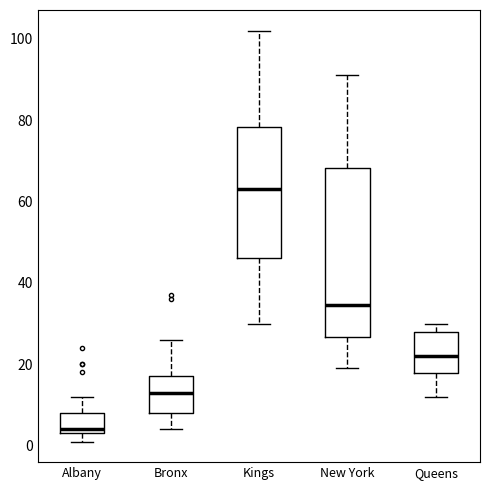

Reading left to right, transcribe this box plot: for each box, give where its median line is, the range the box spans, and where its two whiskers end, as read against the y-axis. The values are not printed on the chart, so give them approximately, as read against the axis.

Albany: median 4 (just above the box's lower edge), box 4 to 8, whiskers 2 to 12
Bronx: median 14, box 8 to 18, whiskers 4 to 26
Kings: median 64, box 46 to 78, whiskers 30 to 102
New York: median 34, box 26 to 68, whiskers 20 to 92
Queens: median 22, box 18 to 28, whiskers 12 to 30